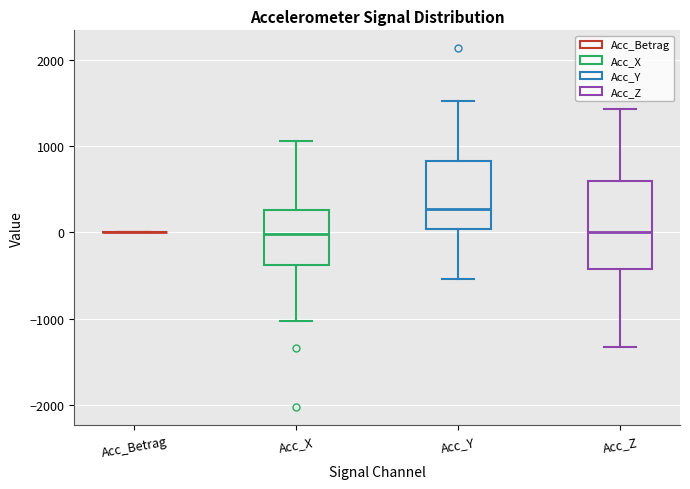

Reading left to right, read every box against the y-axis: the position of its median line, the range the box covers, and the ends of its whiskers. The values are not printed on the chart, so give them approximately, as read against the axis.

Acc_Betrag: box collapsed to a line at 0, whiskers 0 to 0
Acc_X: median 0, box -400 to 300, whiskers -1000 to 1100
Acc_Y: median 300, box 0 to 800, whiskers -500 to 1500
Acc_Z: median 0, box -400 to 600, whiskers -1300 to 1400